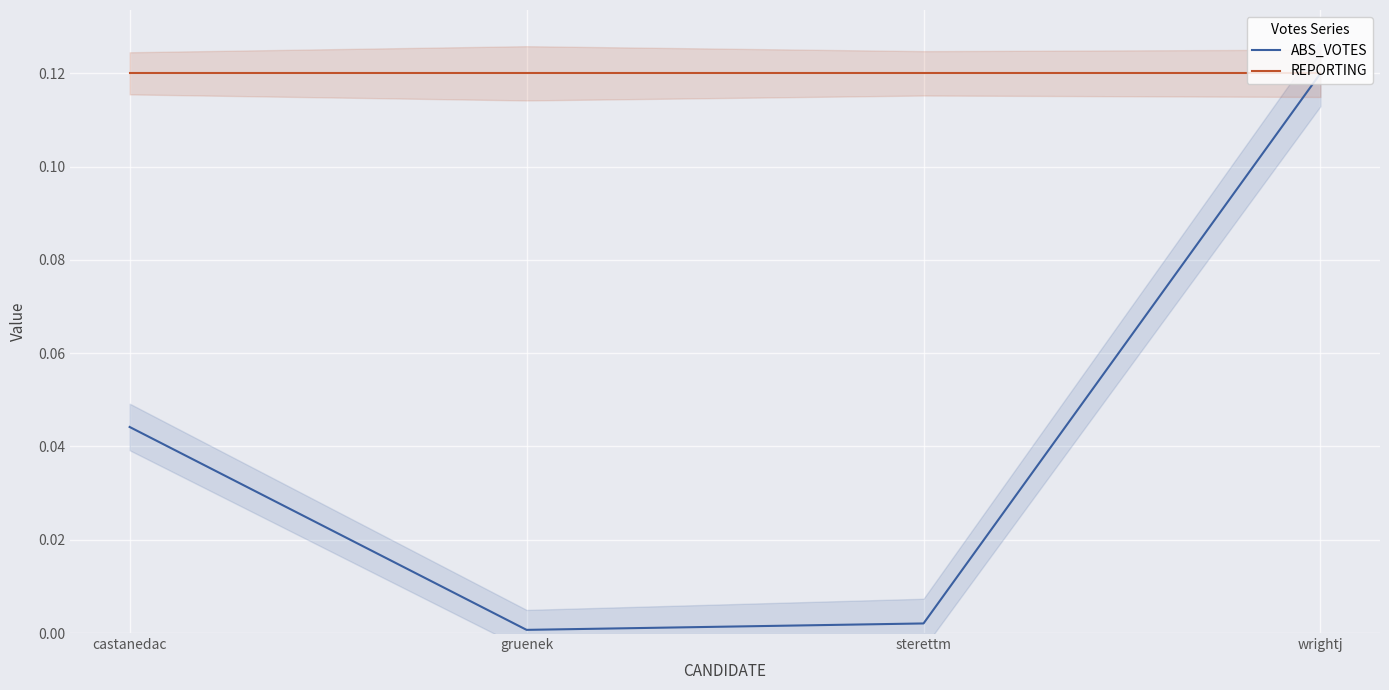

What position from the left is castanedac?

1